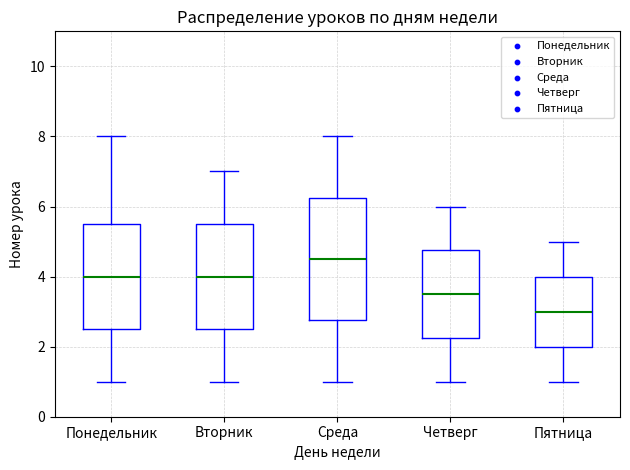

Which box is the tallest, from its lower edge to its upper edge?

Среда